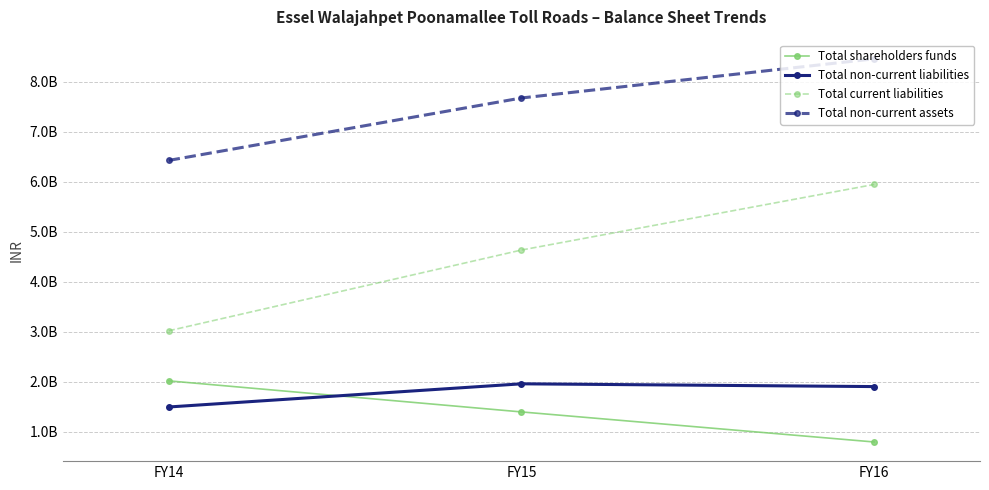

At which label does Total shareholders funds first exceed 1401164201?

FY14